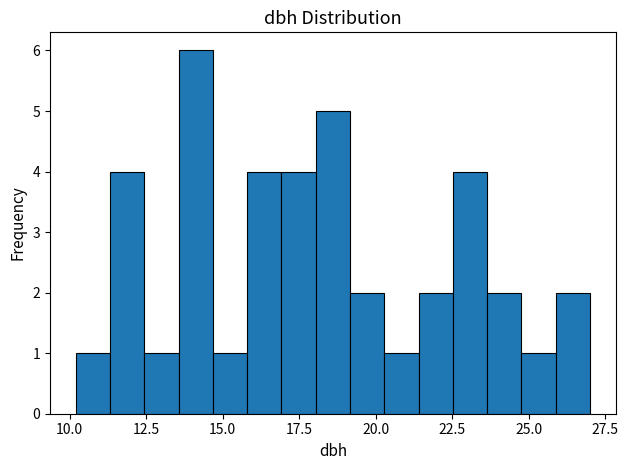

Around what value on the x-axis is the tallest bar? Give the approximate position of its centre, as read against the axis.

14.0